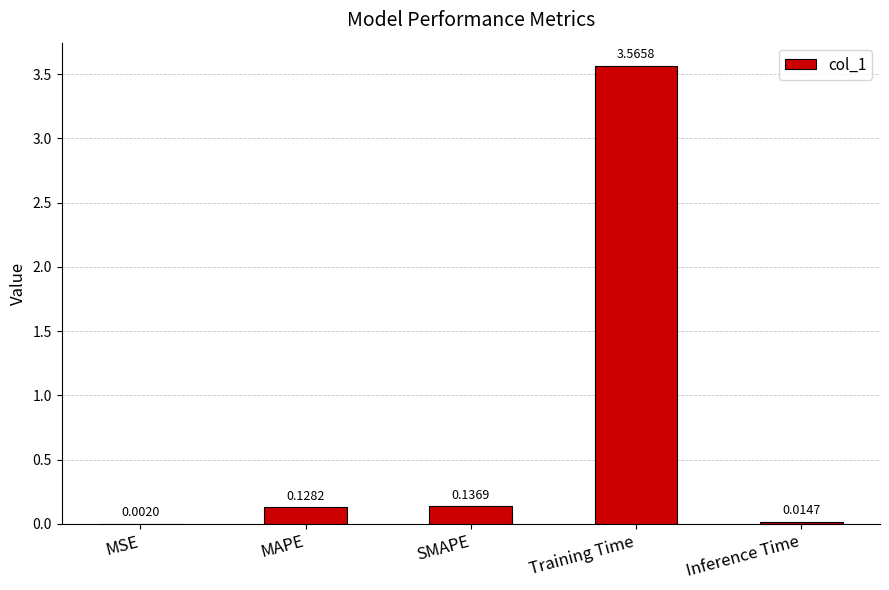

What is the average value?

0.8